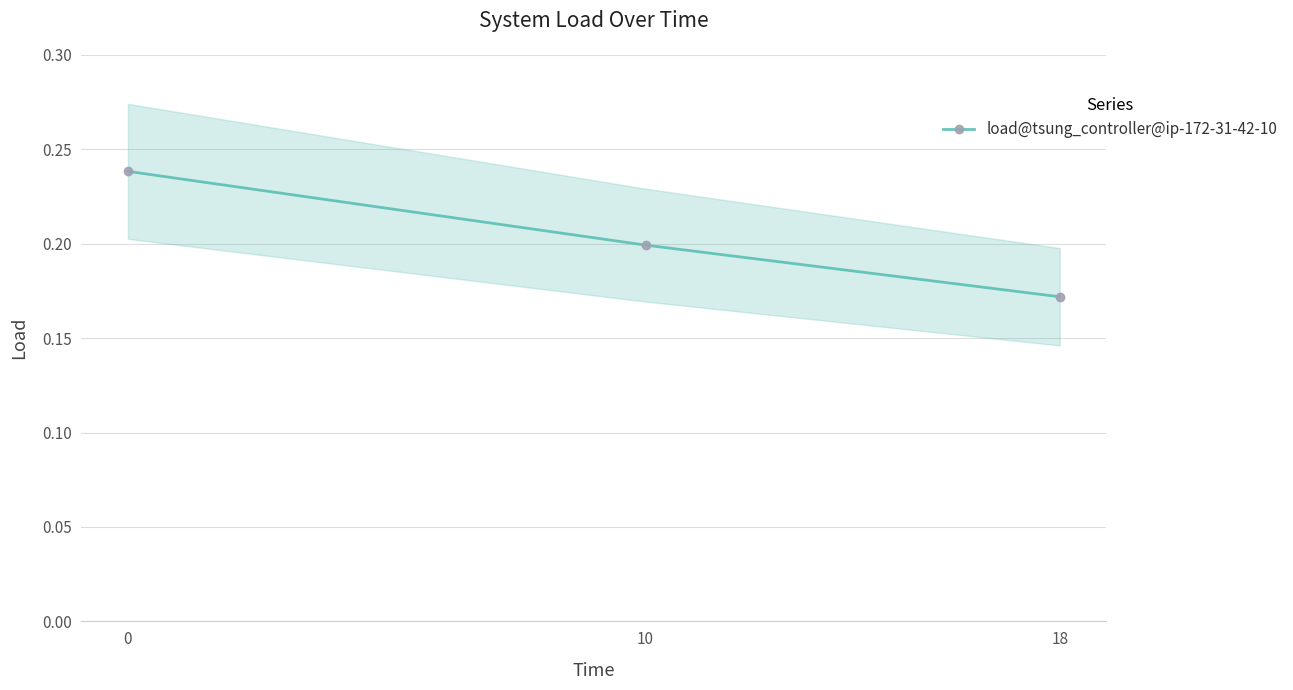

How many distinct data groups are displayed?

1